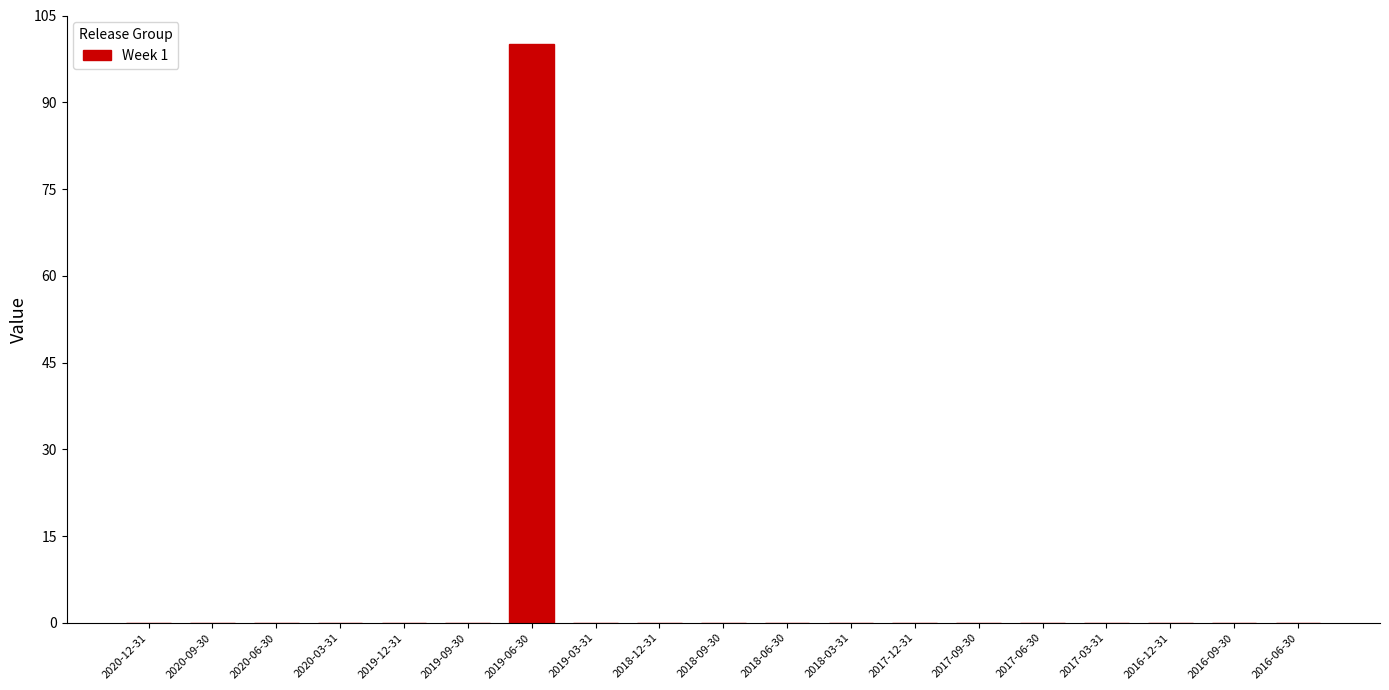

Reading left to right, what are all the values shown in this chart?

2020-12-31=0	2020-09-30=0	2020-06-30=0	2020-03-31=0	2019-12-31=0	2019-09-30=0	2019-06-30=100	2019-03-31=0	2018-12-31=0	2018-09-30=0	2018-06-30=0	2018-03-31=0	2017-12-31=0	2017-09-30=0	2017-06-30=0	2017-03-31=0	2016-12-31=0	2016-09-30=0	2016-06-30=0